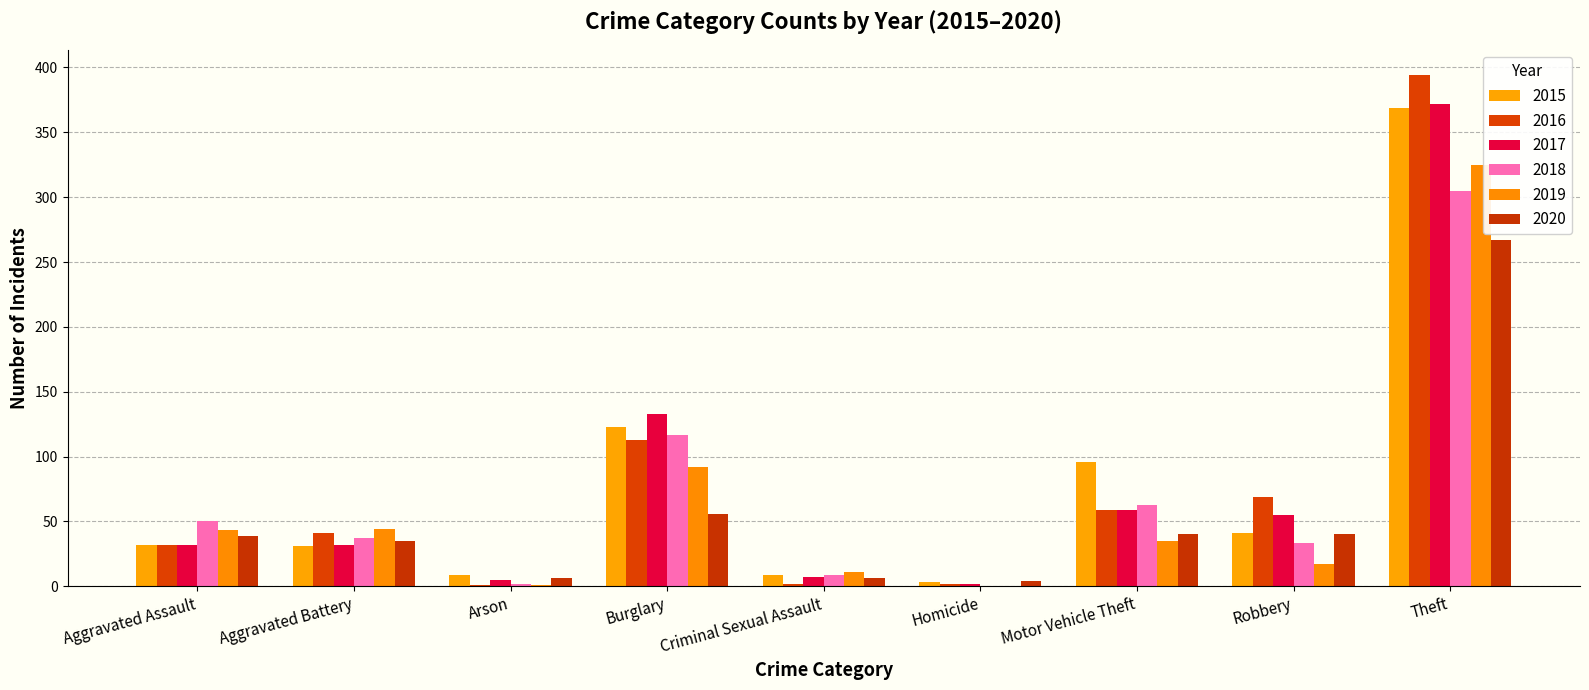

How many series are shown in this chart?

6